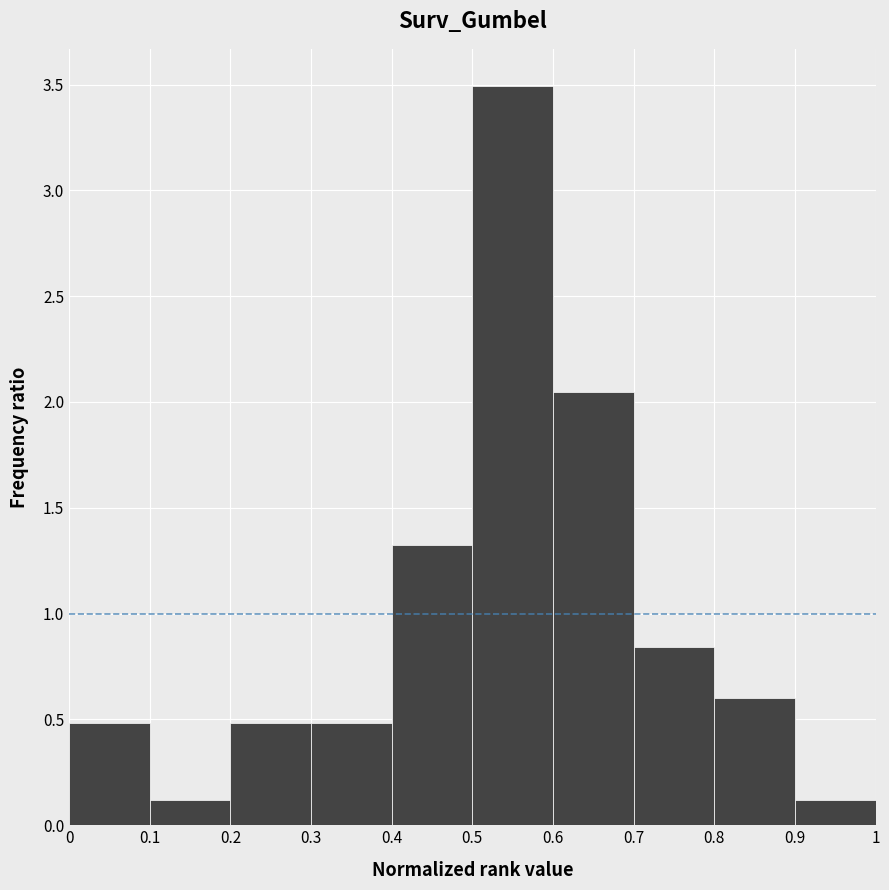

How tall is the bar that spans 0.2 to 0.3 on the x-axis? The values are not printed on the chart, so give them approximately, as read against the axis.

0.50